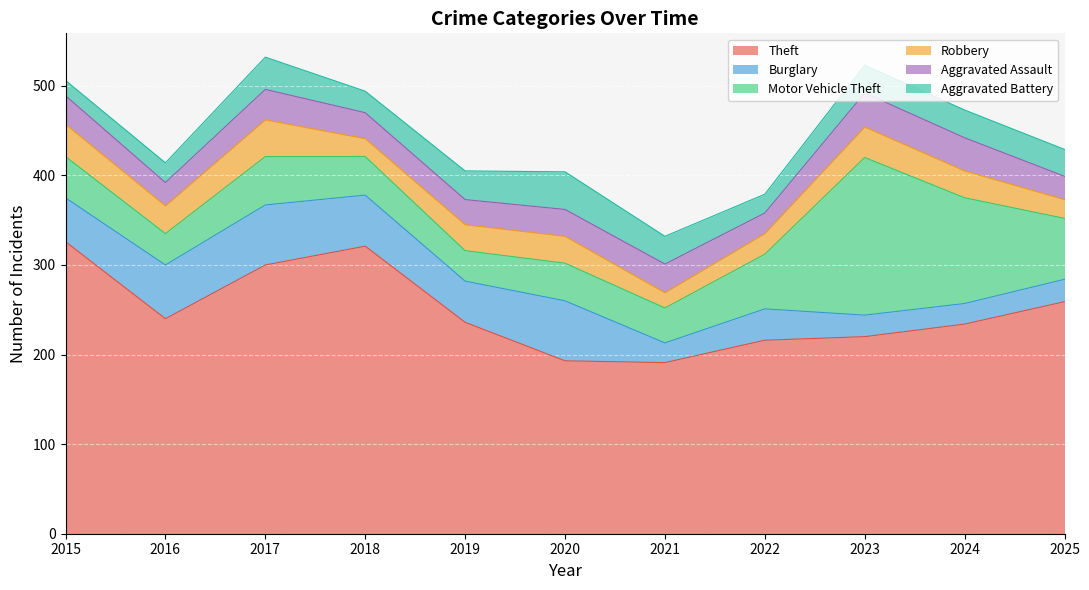

What is the maximum value for Aggravated Assault?

38